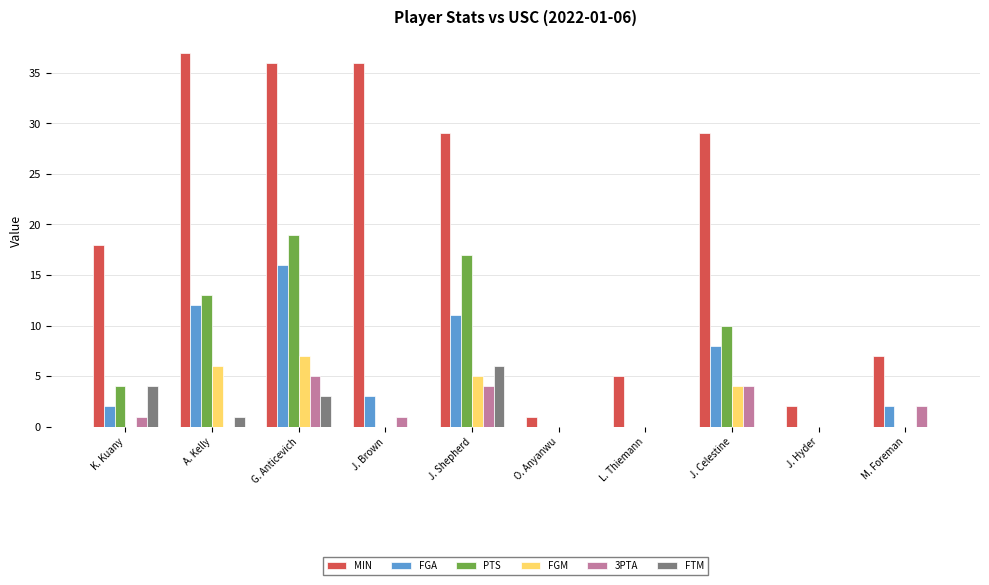

Which series has the largest total across all categories?

MIN